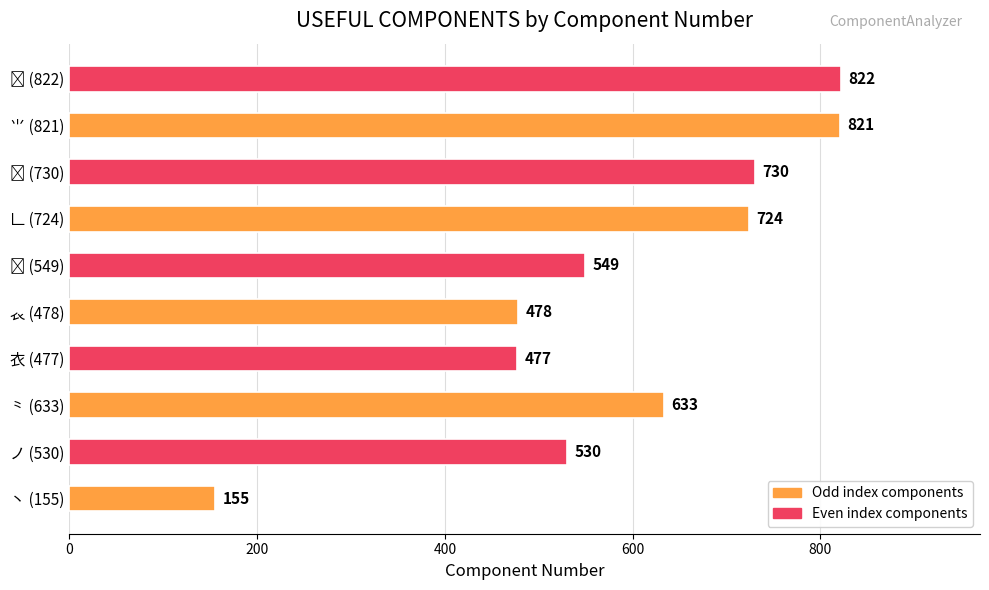

What is the greatest value displayed?

822